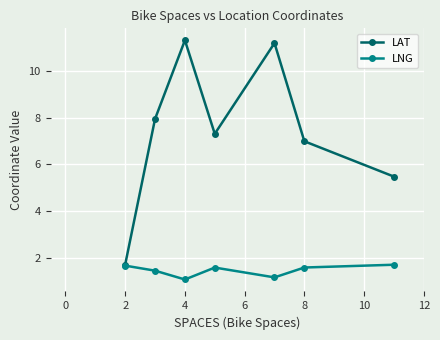

What is the value of the LAT point at the 2nd from the left?

8.0